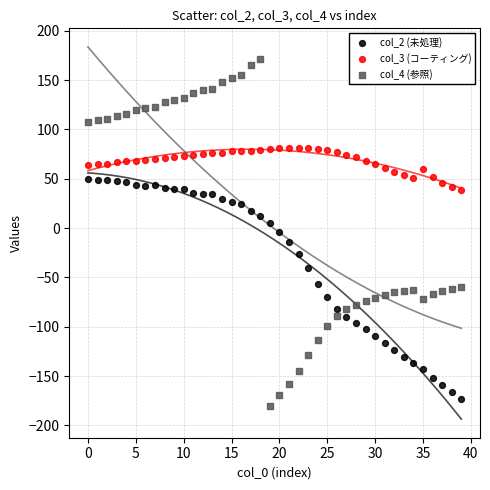

Which series contains the lowest Y value?

col_4 (参照)